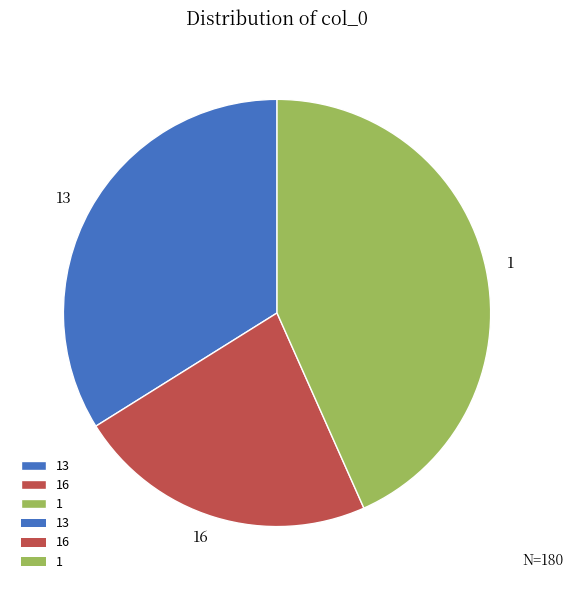

True or false: 13 accounts for 34% of the total.

True